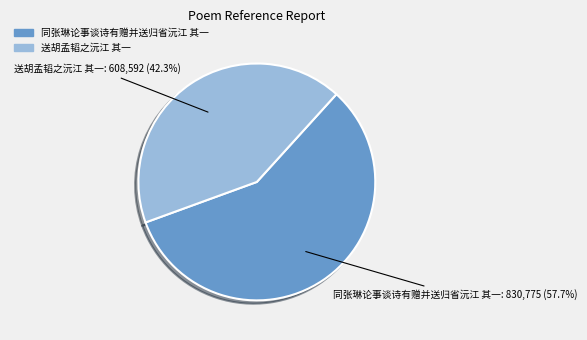

How many slices are in this pie chart?

2